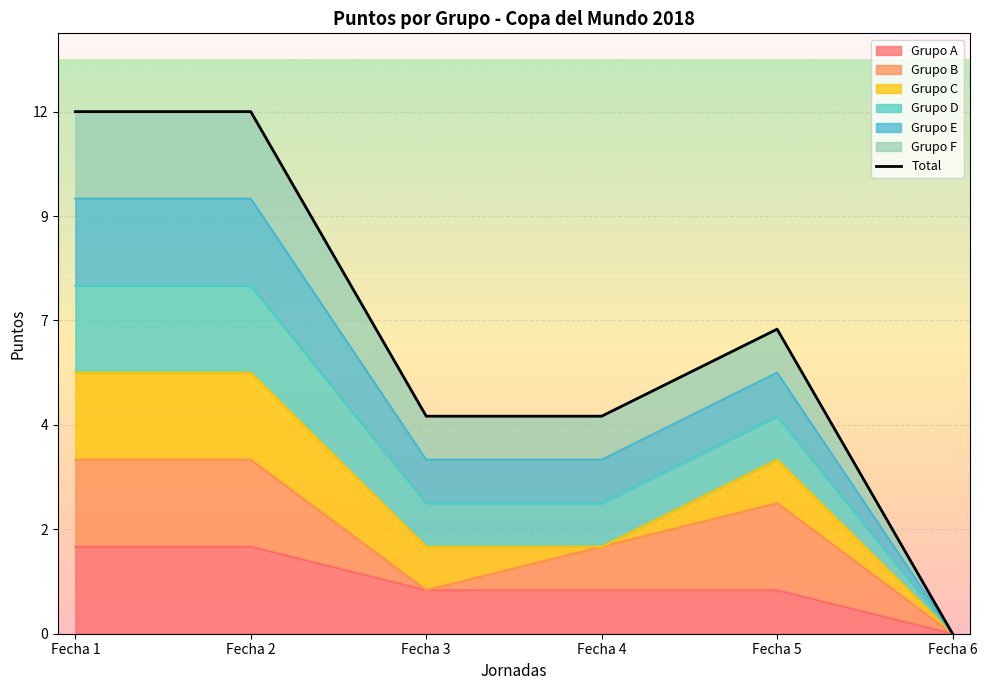

At which category is the sum across all series the highest?

Fecha 1